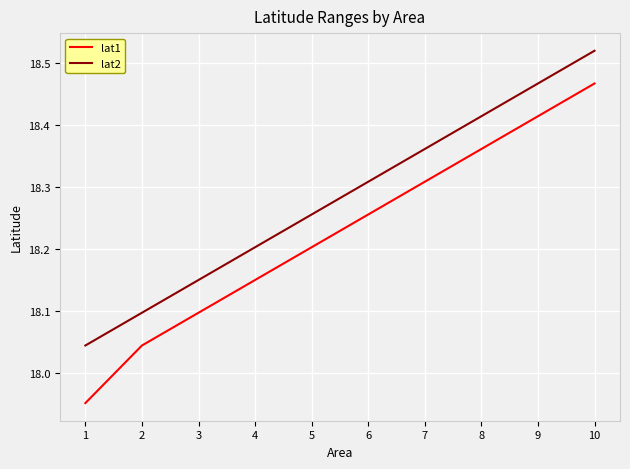

What is the sum of the lat1 values at 1 and 6?

36.2